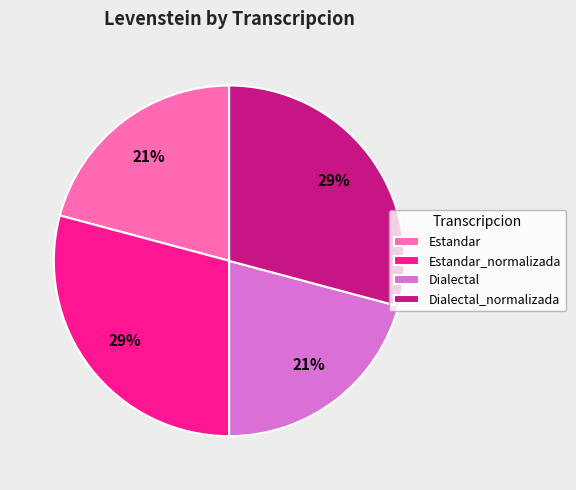

What percentage is the Dialectal slice, to the nearest percent?

21%